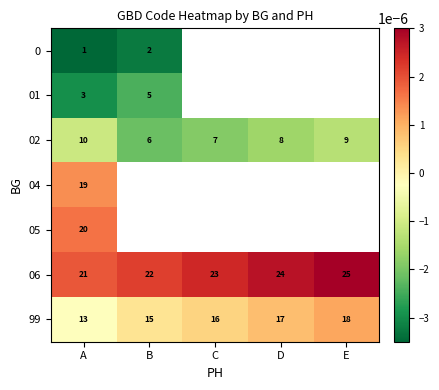

At which label is 02 closest to 8?

D